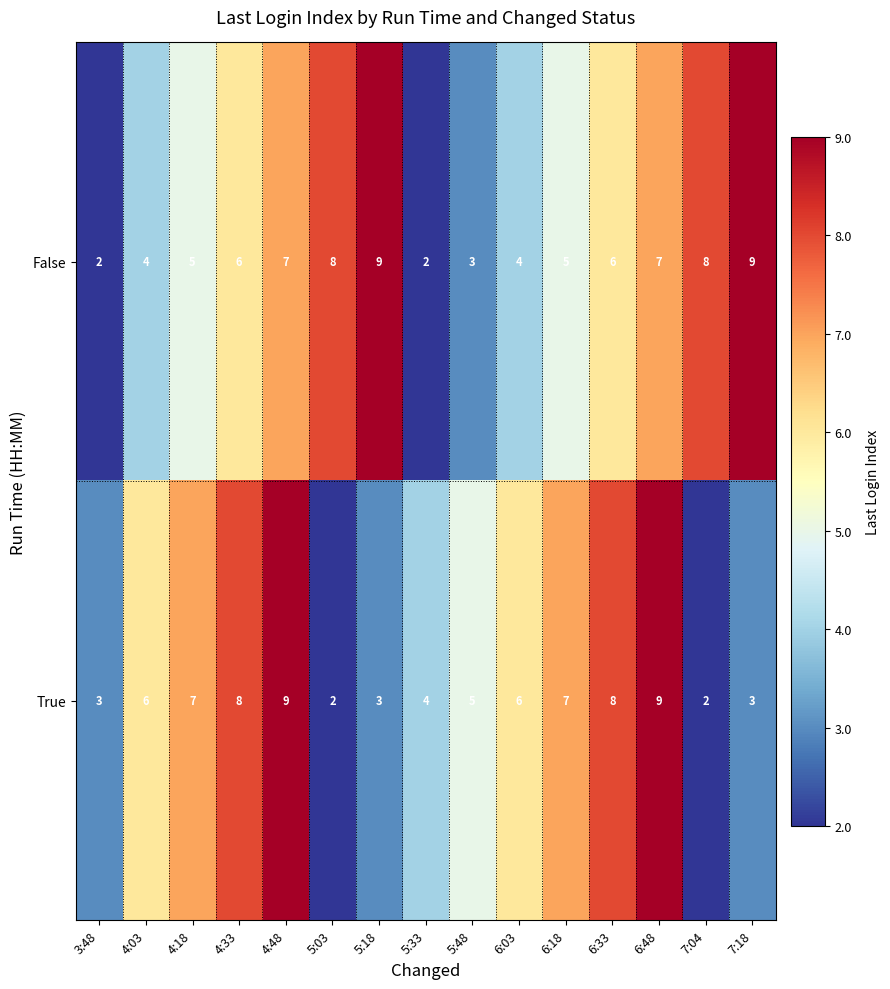

What is the sum of all True values?

82